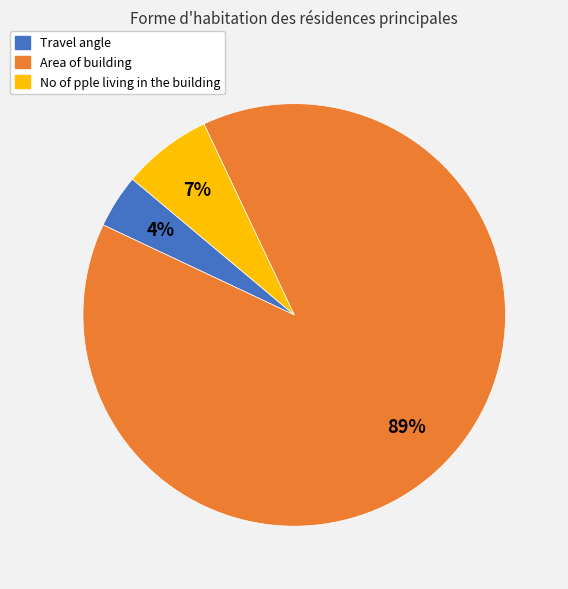

The Travel angle slice represents 11% of the pie. True or false?

False